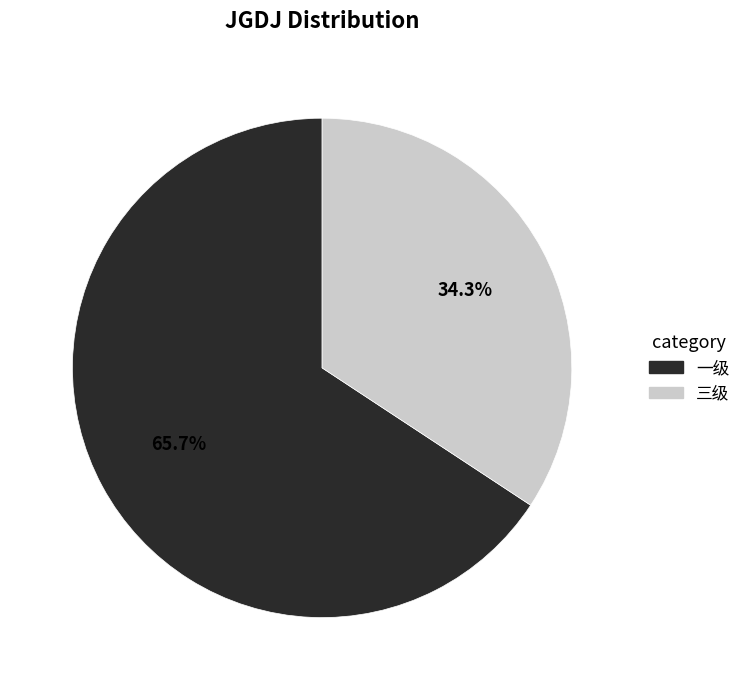

To the nearest percent, what is the difference between the largest and smallest slice percentages?

31%